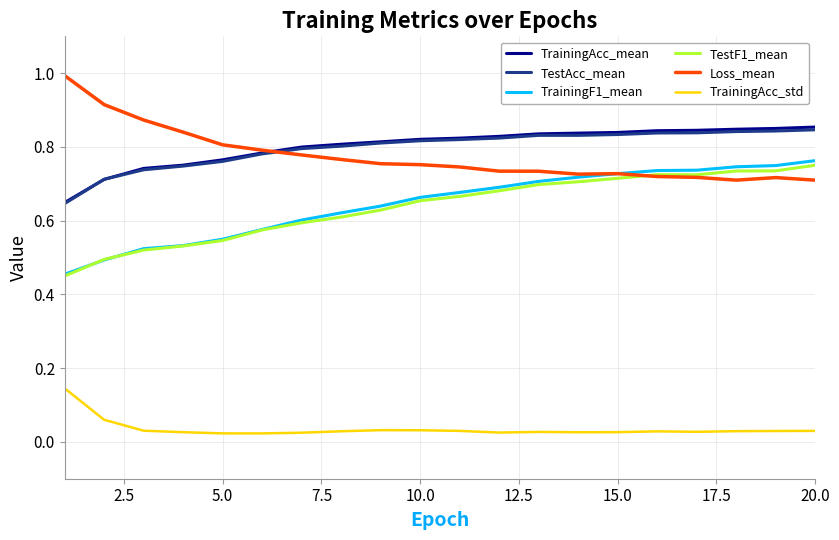

True or false: TrainingAcc_std and TestF1_mean cross at least once.

False